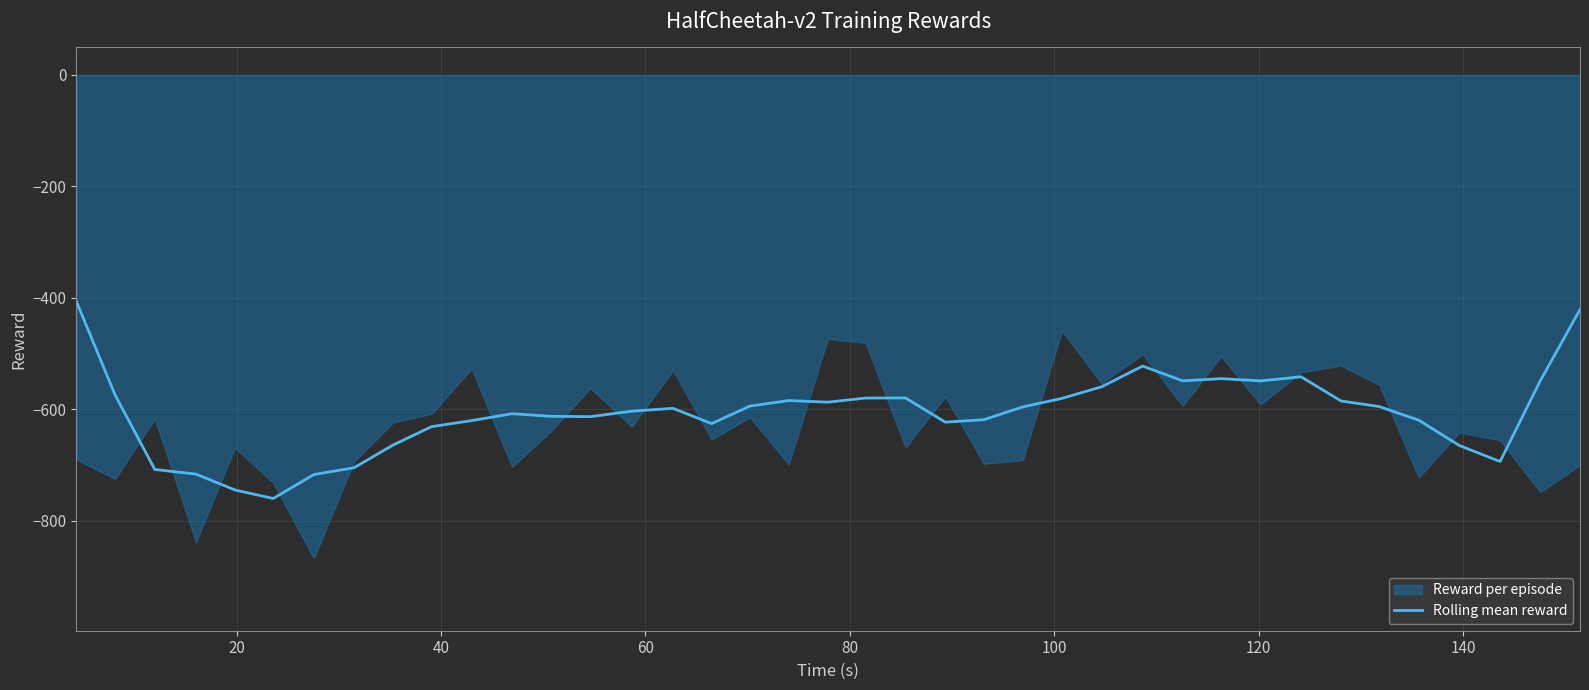

What is the minimum value for Rolling mean reward?

-760.5